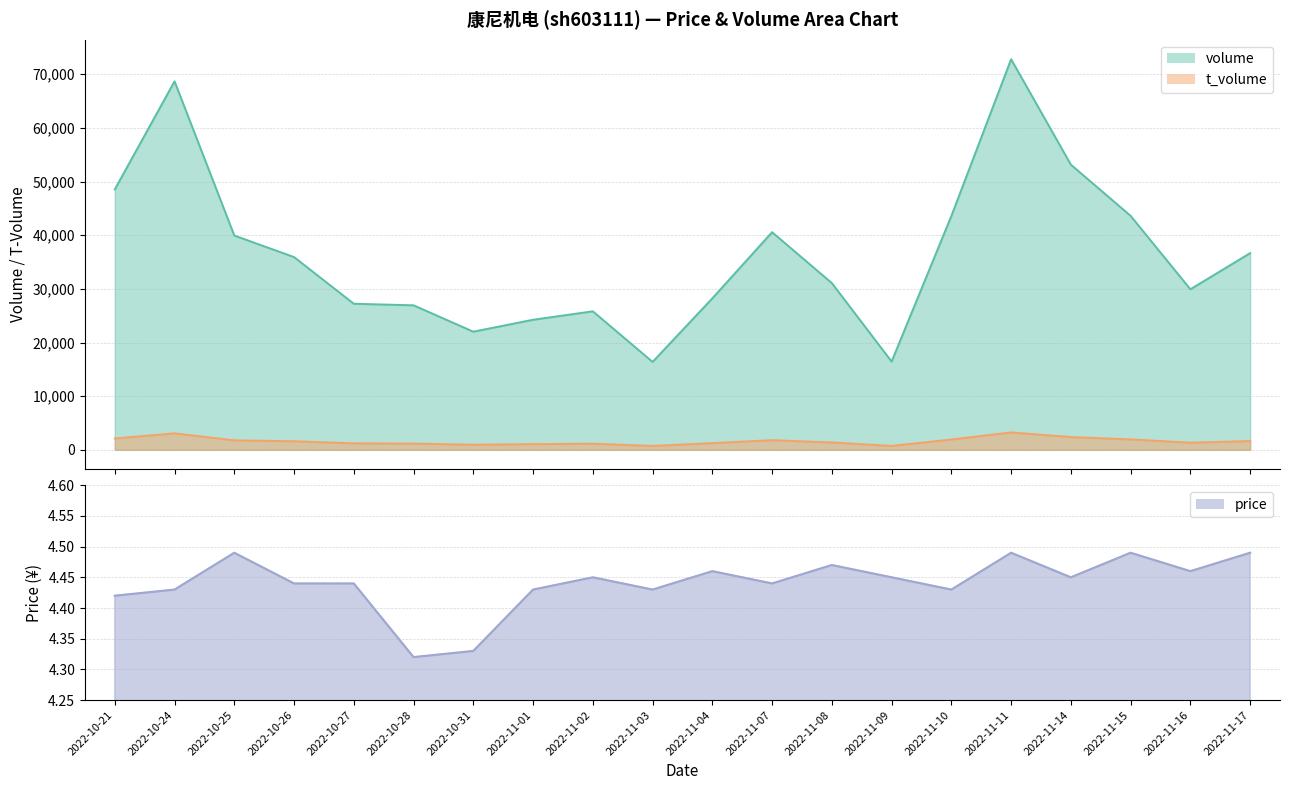

Reading left to right, what are all the values shown in this chart?

volume: 48542.0	68693.0	39944.0	35930.0	27226.0	26938.0	22020.0	24247.0	25819.0	16386.0	28237.0	40570.0	31079.0	16454.0	43586.0	72803.0	53158.0	43613.0	29926.0	36667.0
t_volume: 2119.0	3075.0	1770.0	1601.0	1210.0	1169.0	955.0	1065.0	1149.0	726.0	1256.0	1803.0	1384.0	731.0	1926.0	3251.0	2377.0	1948.0	1336.0	1640.0
price: 4.4	4.4	4.5	4.4	4.4	4.3	4.3	4.4	4.5	4.4	4.5	4.4	4.5	4.5	4.4	4.5	4.5	4.5	4.5	4.5